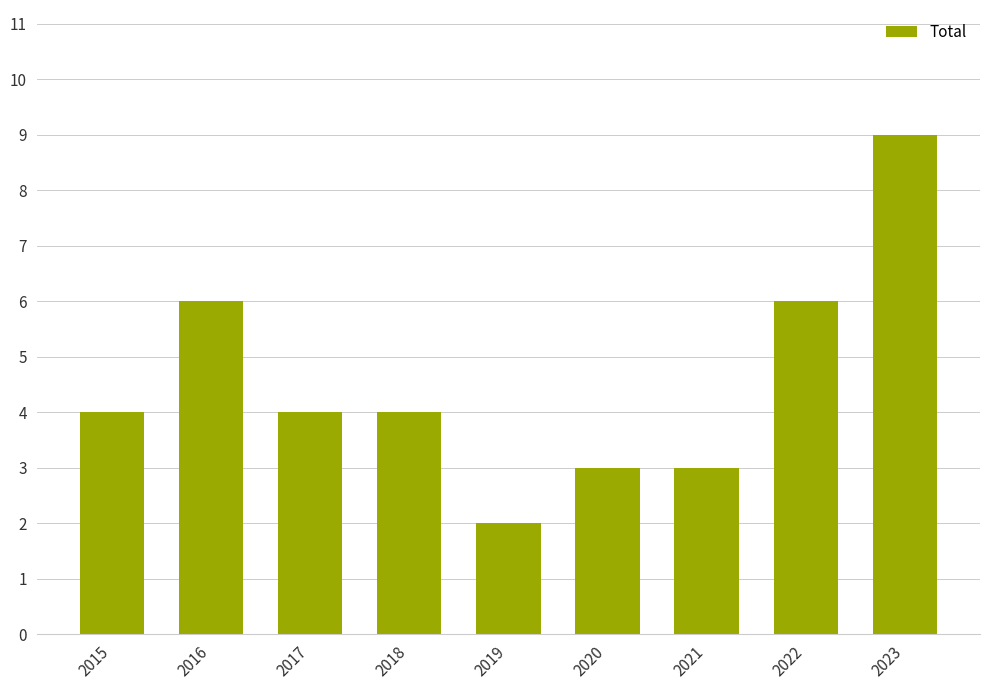

Which has a higher value, 2021 or 2018?

2018